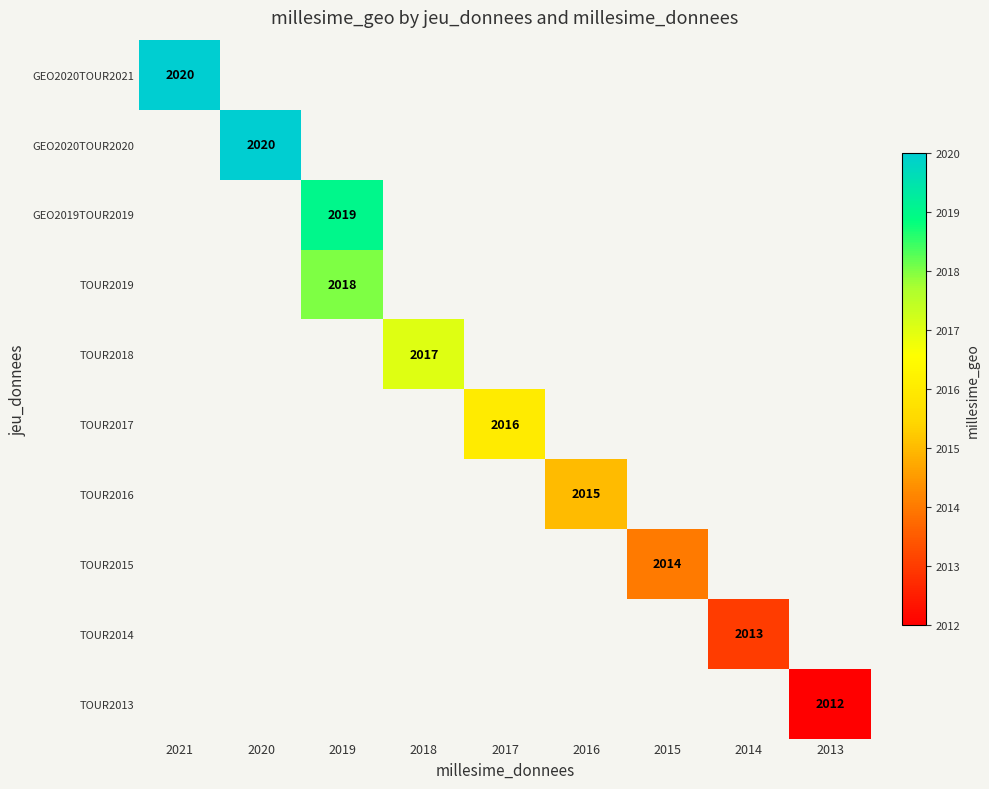

Which series has the largest range (max minus min)?

GEO2020TOUR2021